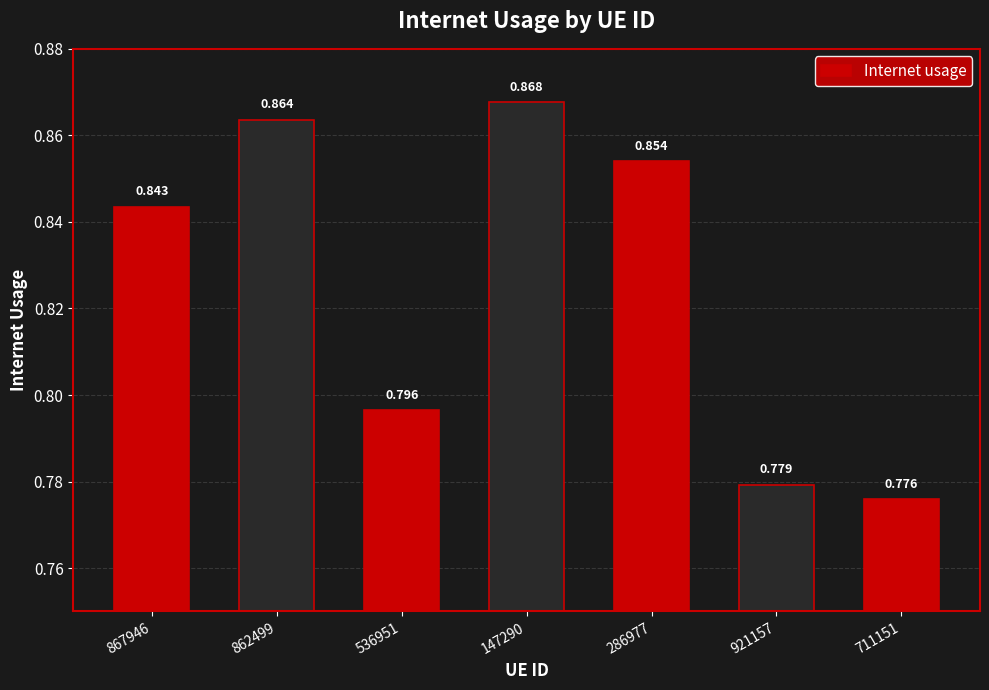

Between 711151 and 147290, which is larger?

147290